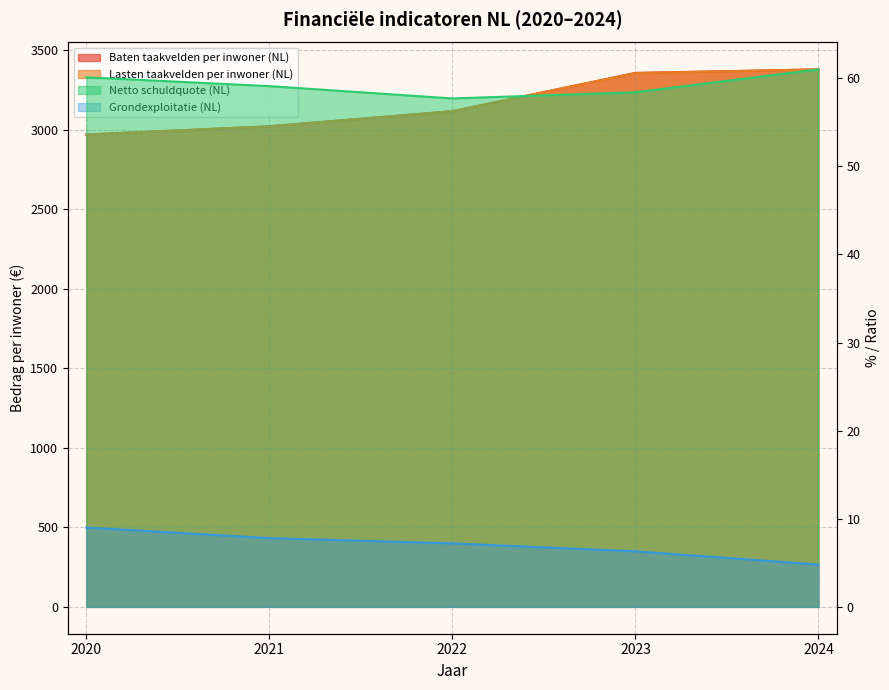

True or false: Netto schuldquote (NL) and Lasten taakvelden per inwoner (NL) intersect in this chart.

False